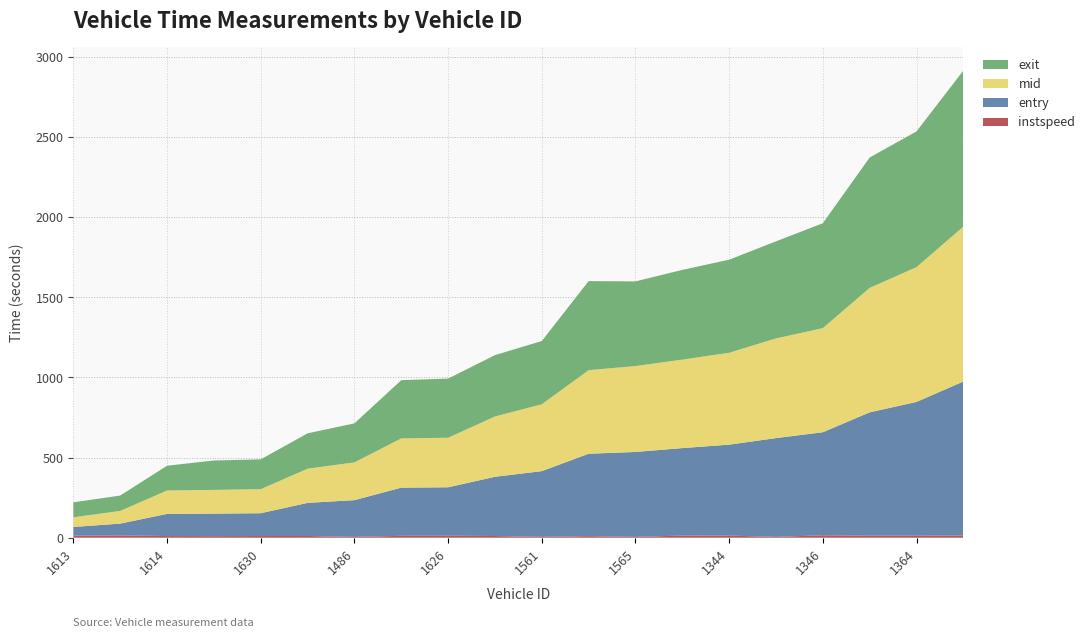

Reading right to left, list all the values displayed in this chart.

entry: 1507=961.1	1364=834.9	1634=770.0	1346=643.3	1573=616.8	1344=567.6	1345=546.1	1565=530.2	1549=514.2	1561=410.5	1361=369.7	1626=302.7	1620=300.8	1486=229.6	1588=206.6	1630=142.5	1564=140.5	1614=138.4	1575=73.8	1613=54.3
mid: 1507=966.6	1364=841.1	1634=776.6	1346=649.6	1573=622.0	1344=573.4	1345=552.0	1565=536.2	1549=521.4	1561=417.3	1361=376.2	1626=309.1	1620=307.2	1486=235.6	1588=213.3	1630=150.0	1564=148.0	1614=146.1	1575=79.1	1613=60.3
exit: 1507=973.4	1364=847.1	1634=813.8	1346=654.5	1573=605.8	1344=580.9	1345=560.1	1565=528.2	1549=555.9	1561=394.8	1361=382.9	1626=369.2	1620=363.5	1486=243.5	1588=220.7	1630=186.1	1564=183.5	1614=154.5	1575=96.0	1613=93.5
instspeed: 1507=14.0	1364=12.6	1634=12.5	1346=15.1	1573=5.0	1344=13.2	1345=13.3	1565=5.0	1549=10.0	1561=5.0	1361=10.6	1626=12.2	1620=11.7	1486=5.0	1588=10.8	1630=10.5	1564=9.9	1614=10.4	1575=14.3	1613=12.8